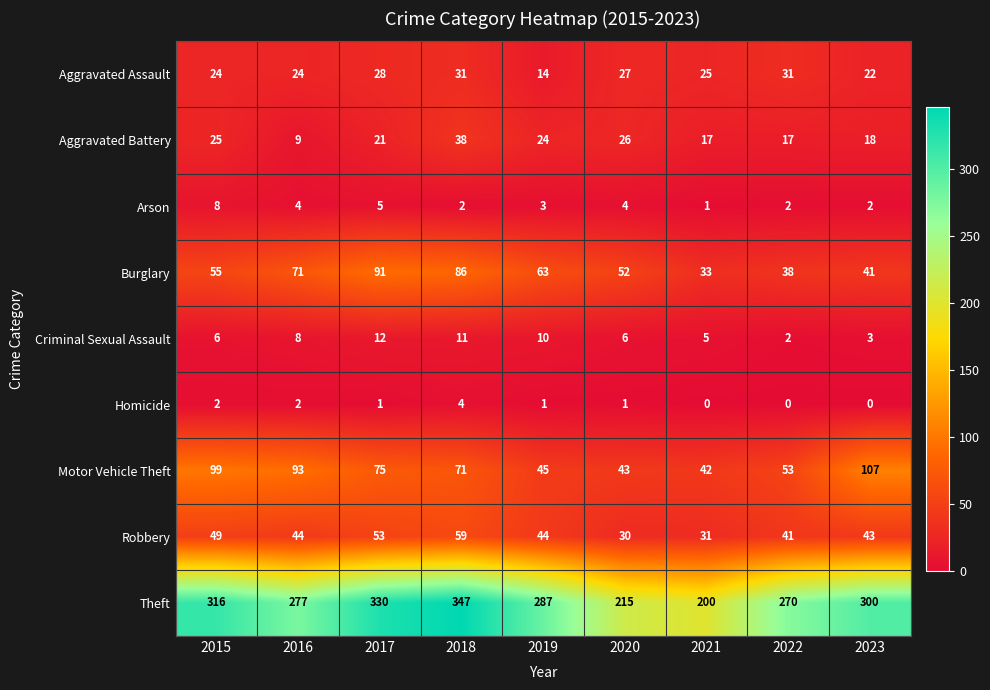

Is it true that Motor Vehicle Theft equals 71 at 2018?

True